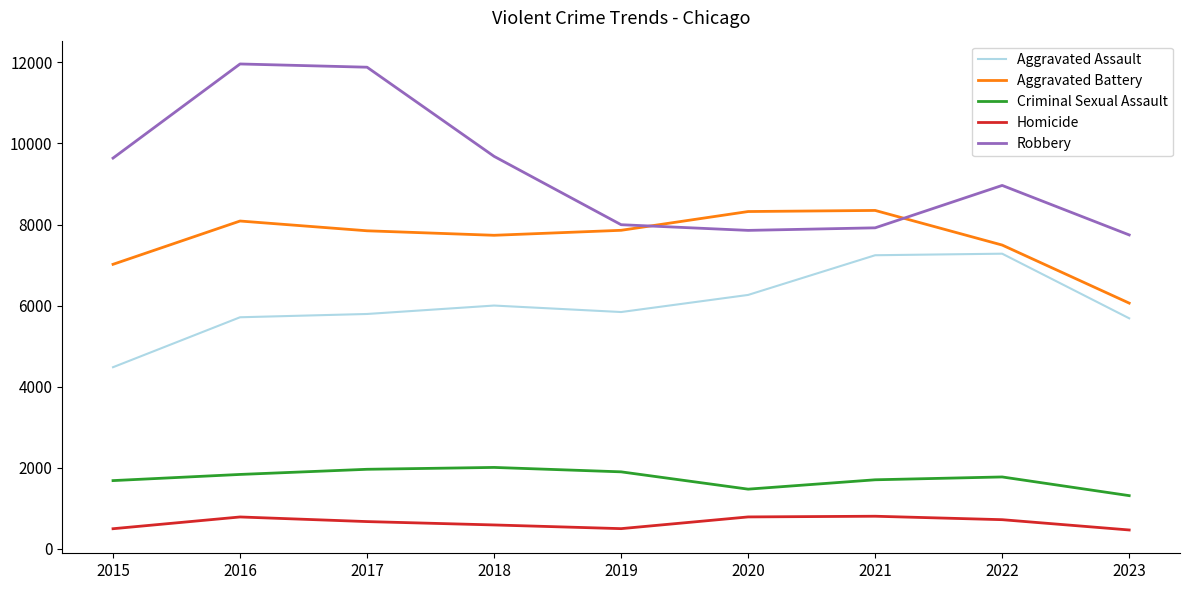

What is the greatest value displayed?

11960